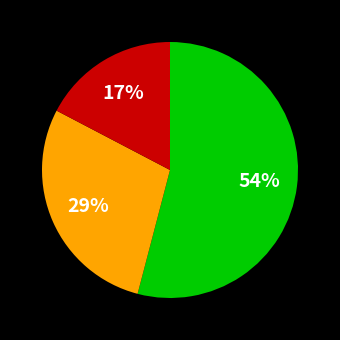

How many segments does this pie chart have?

3